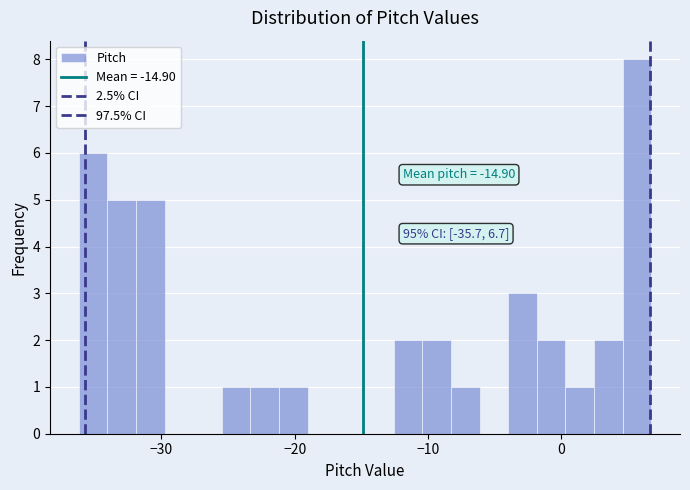

Around what value on the x-axis is the tallest bar? Give the approximate position of its centre, as read against the axis.

6